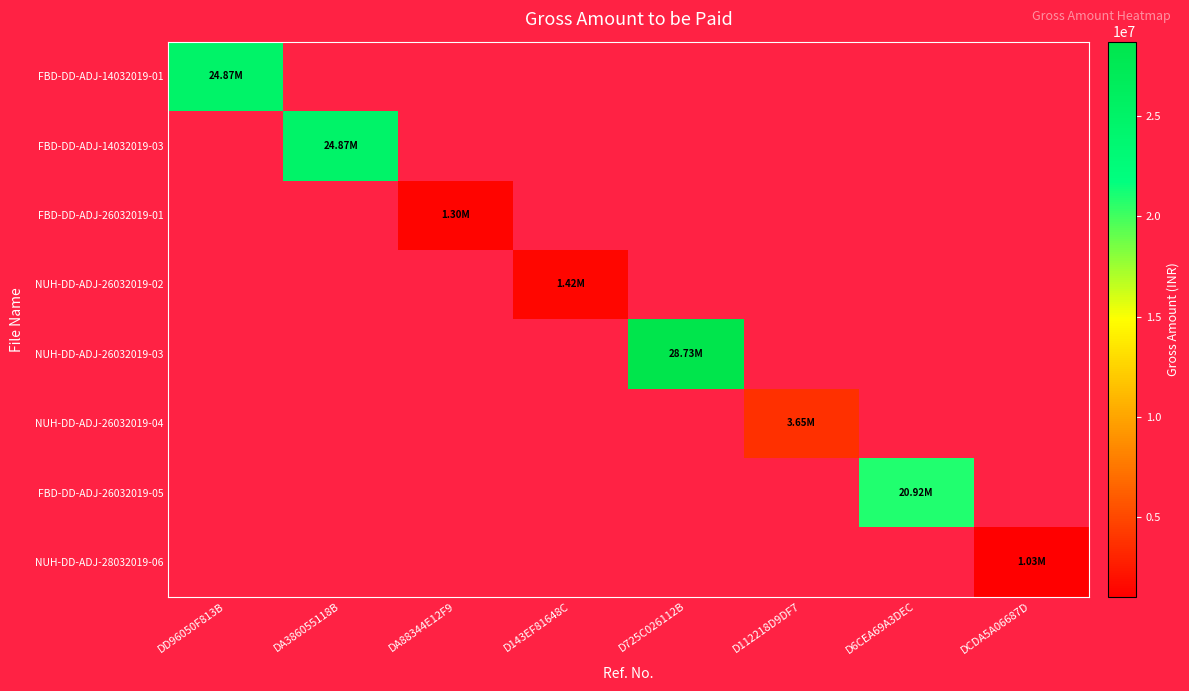

How many categories are shown in the chart?

8